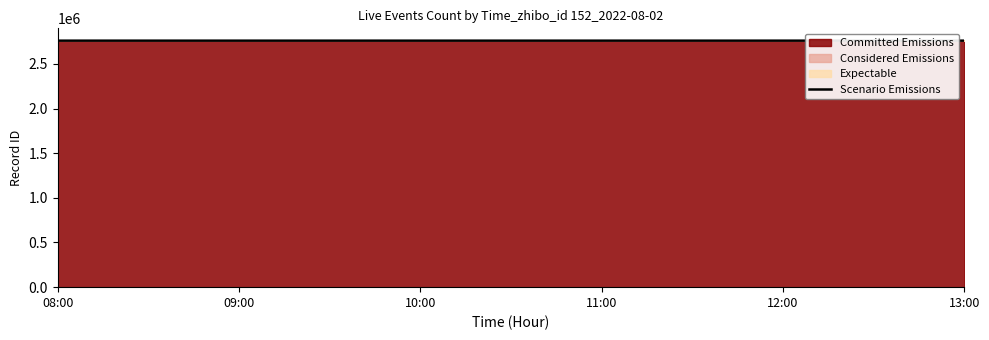

Rank the categories by value from highest to lowest.

13:00, 12:00, 11:00, 10:00, 09:00, 08:00